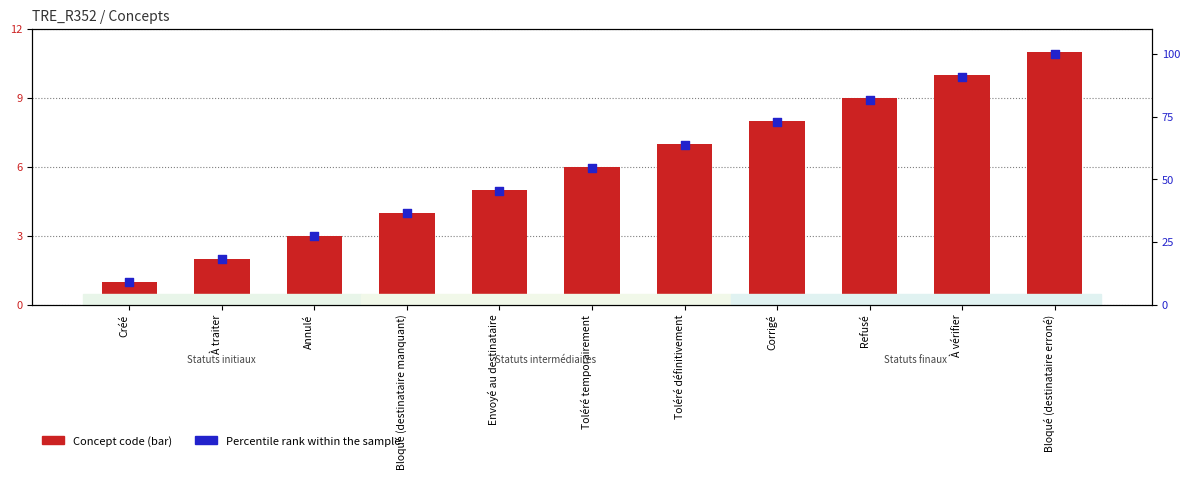

What is the total value across all series at Refusé?

90.8